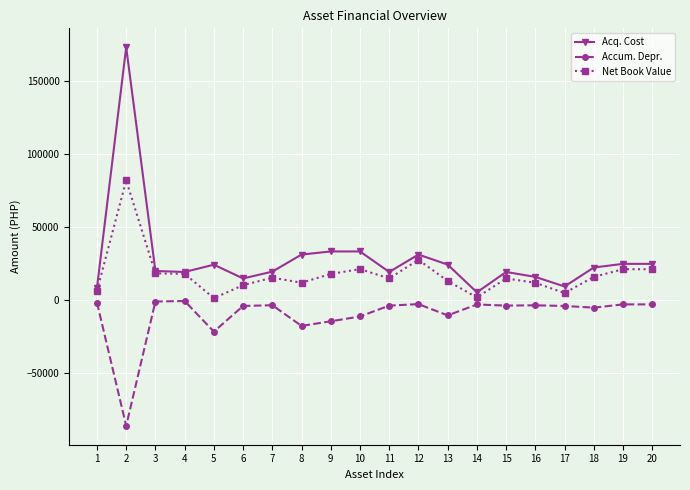

What is the difference between the second highest and minimum values in the Accum. Depr. series?

85142.7